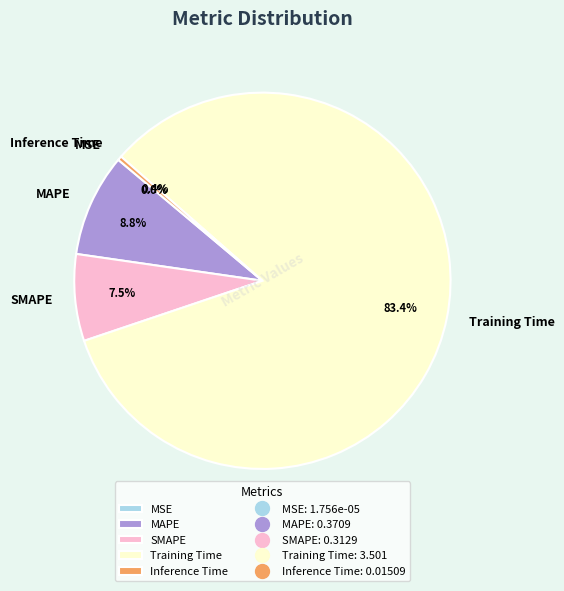

Which has a higher value, MAPE or Training Time?

Training Time